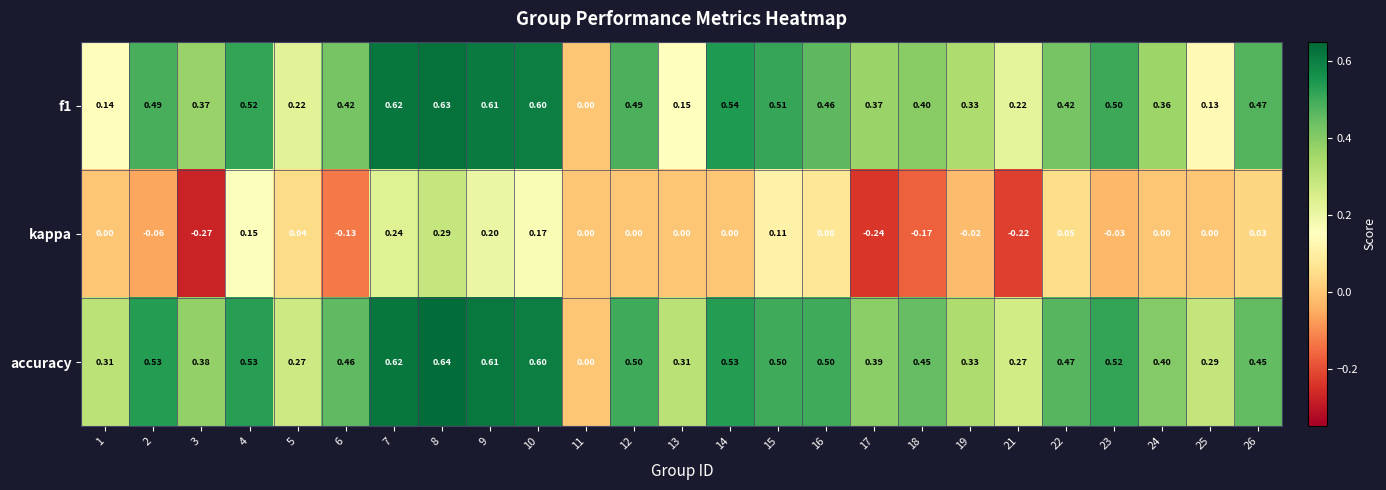

How many data points in accuracy are above 0?

24